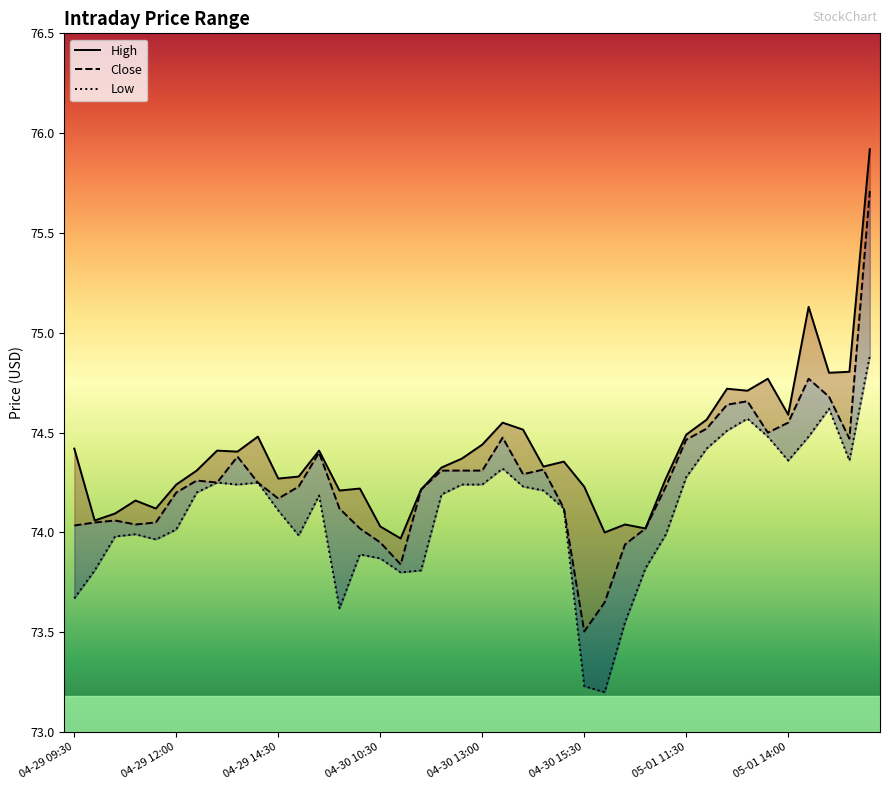

Does the chart display data point markers on the line(s)?

No